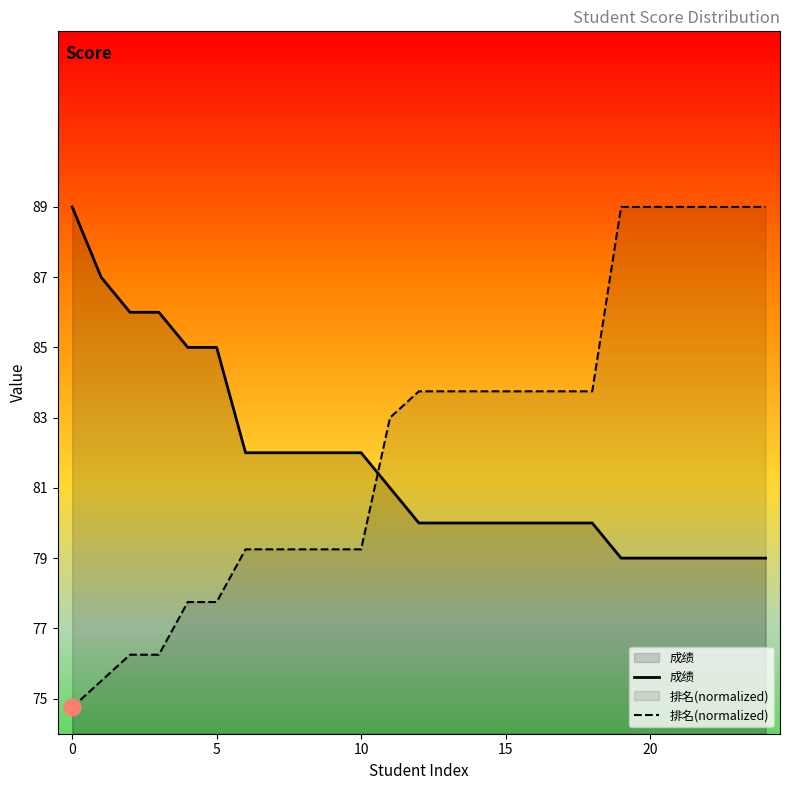

How many data points in 成绩 are above 80?

12